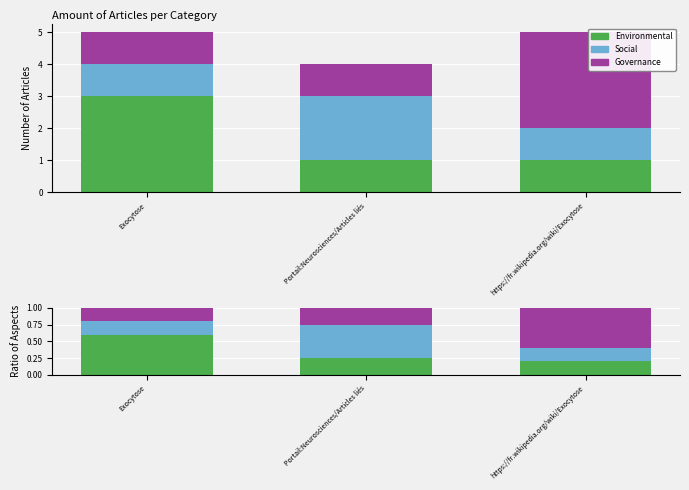

Count the number of data series in this chart.

3